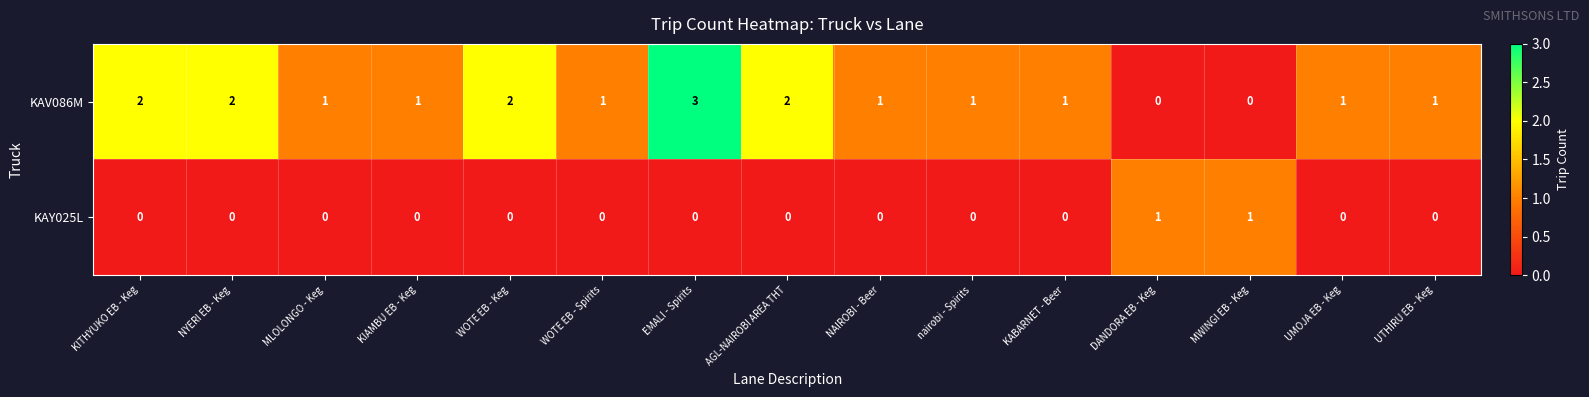

Rank the series by their average value, from highest to lowest.

KAV086M, KAY025L